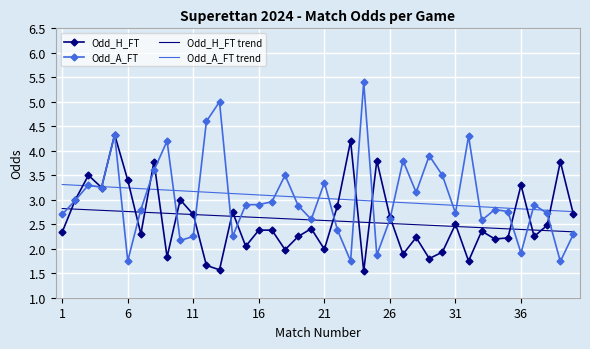

What is the maximum value for Odd_A_FT?

5.4